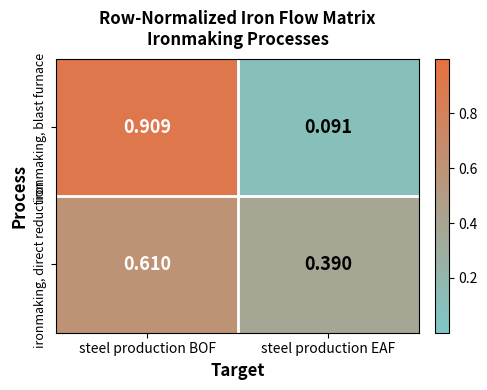

Which label corresponds to the smallest value in the chart?

steel production EAF